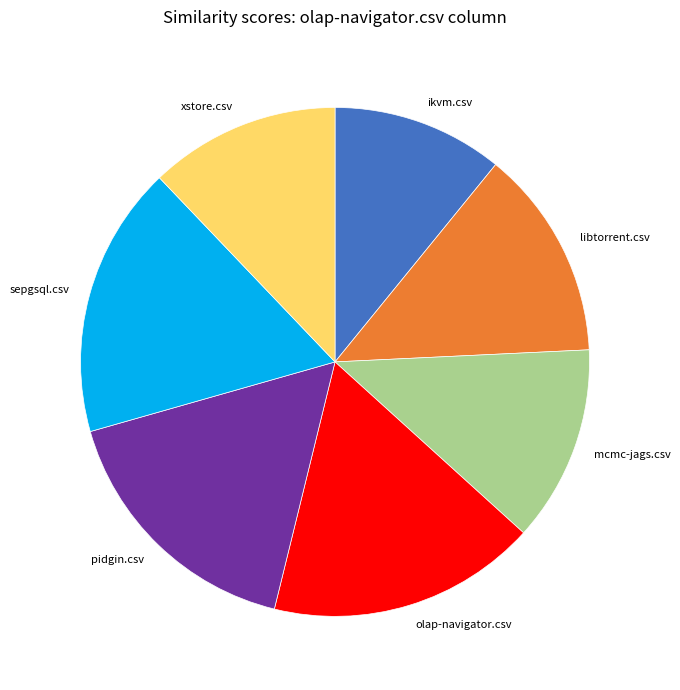

How many slices are in this pie chart?

7